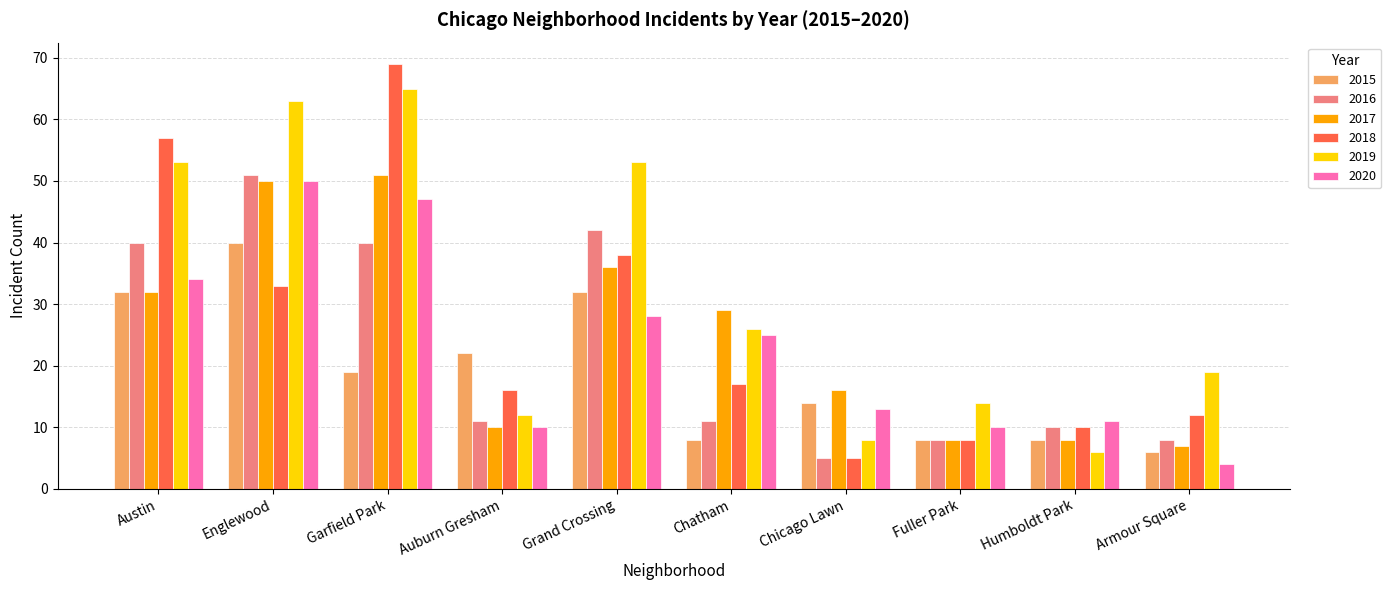

How many bars are there in each group?

6